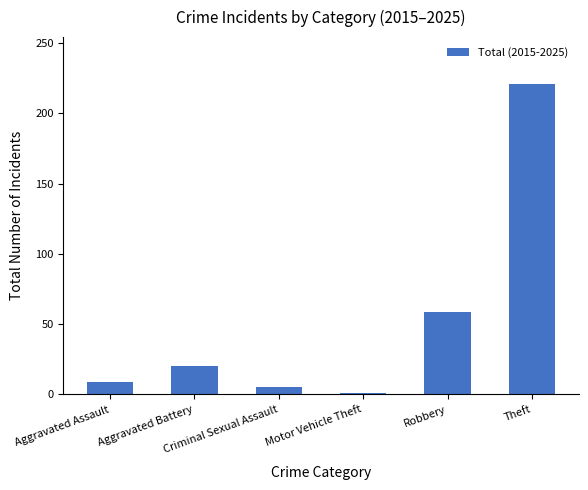

List the labels in order of value, largest first.

Theft, Robbery, Aggravated Battery, Aggravated Assault, Criminal Sexual Assault, Motor Vehicle Theft